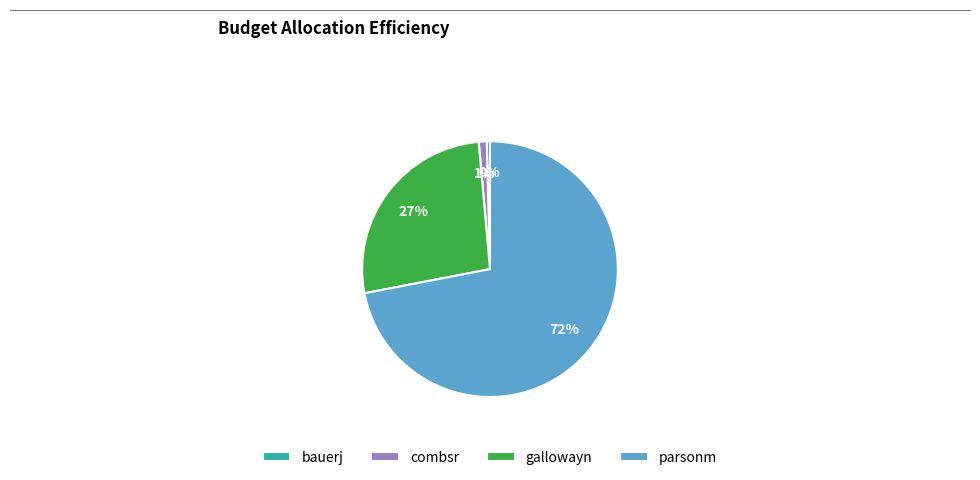

To the nearest percent, what is the average slice percentage?

25%